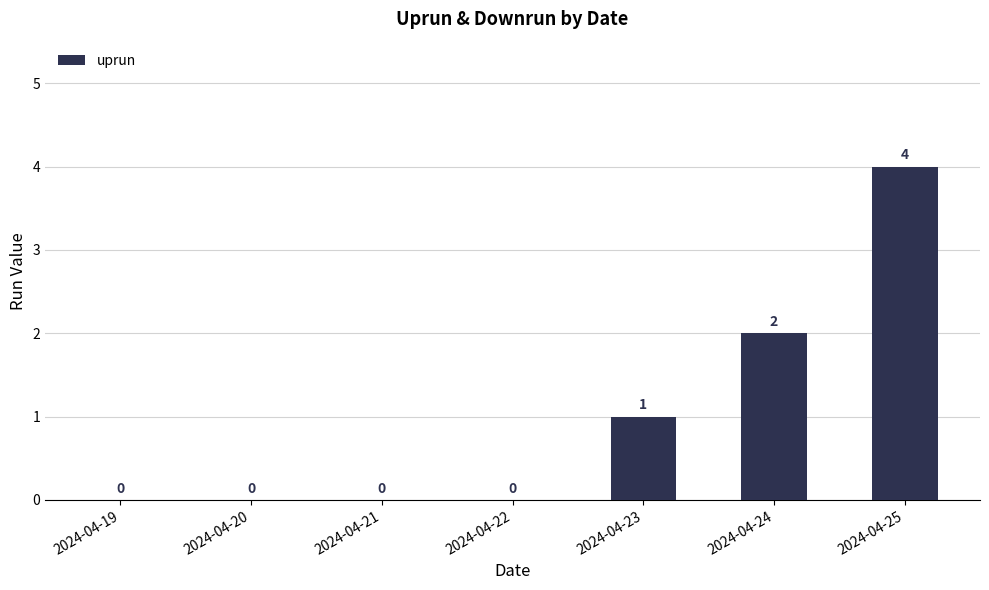

The chart shows a value of 4 at 2024-04-25. True or false?

True